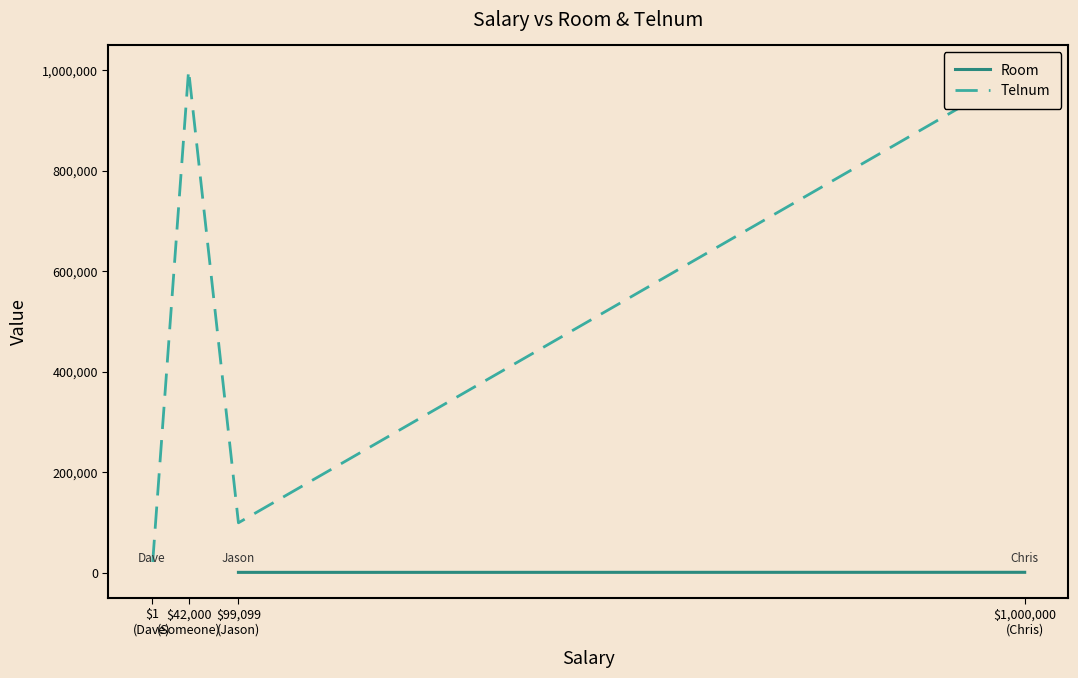

What is the approximate value of Telnum at $99,099
(Jason)?

99099.0